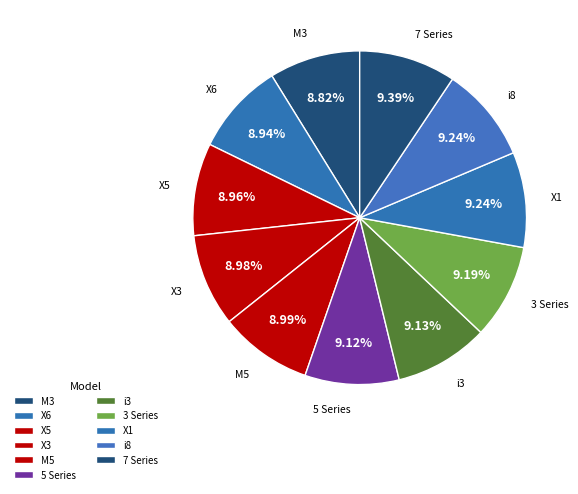

To the nearest percent, what portion does M5 represent?

9%